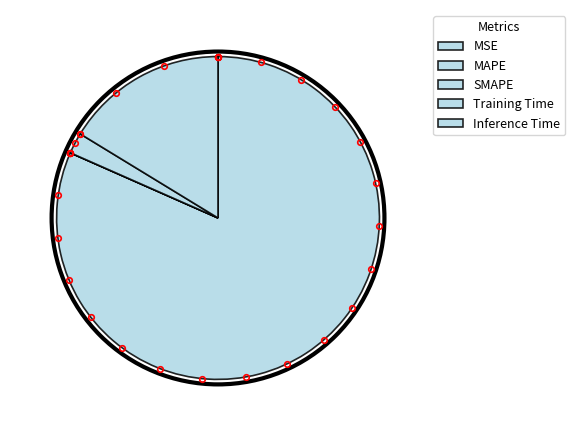

Which category has the smallest portion of the pie?

SMAPE